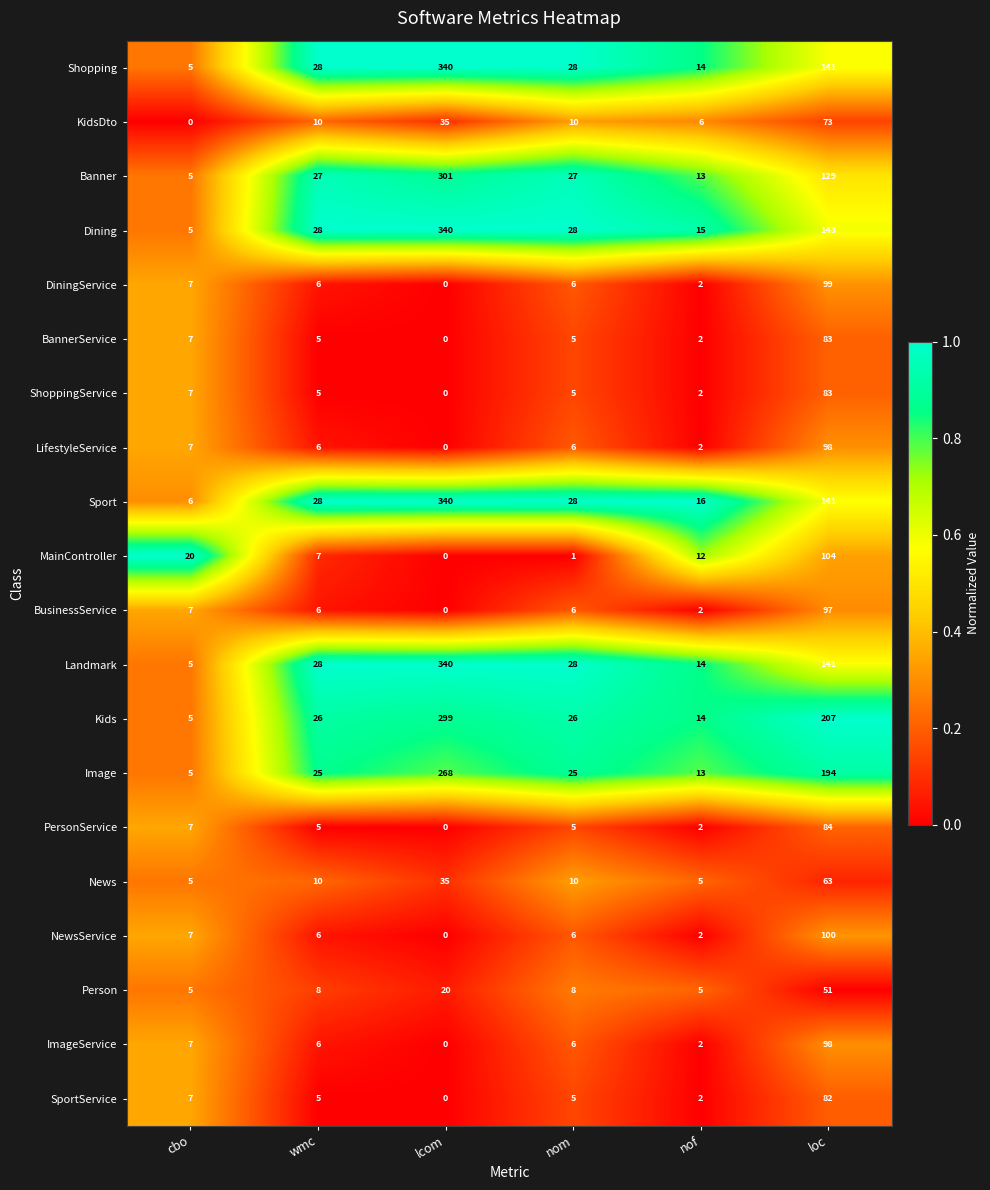

Which series has the largest total across all categories?

Kids